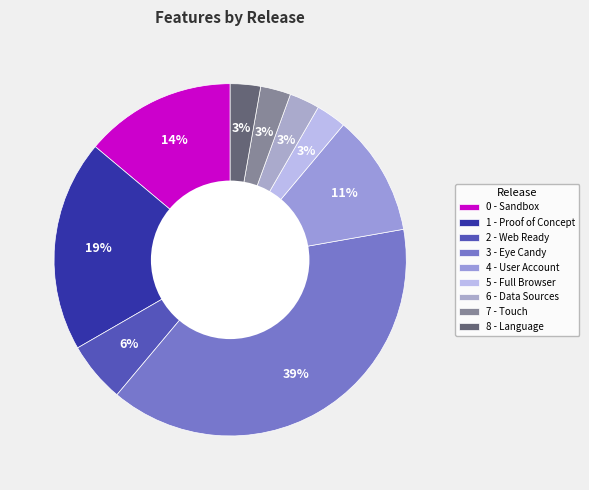

Approximately how many times larger is the value at 6 - Data Sources compared to 5 - Full Browser?

1.0